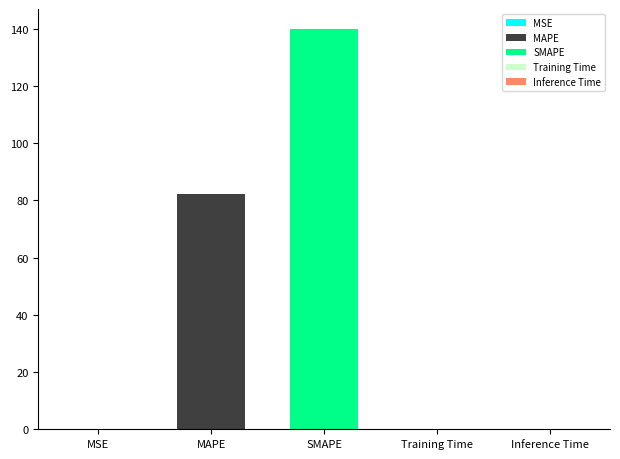

What is the sum of the values at SMAPE and MSE?

140.0